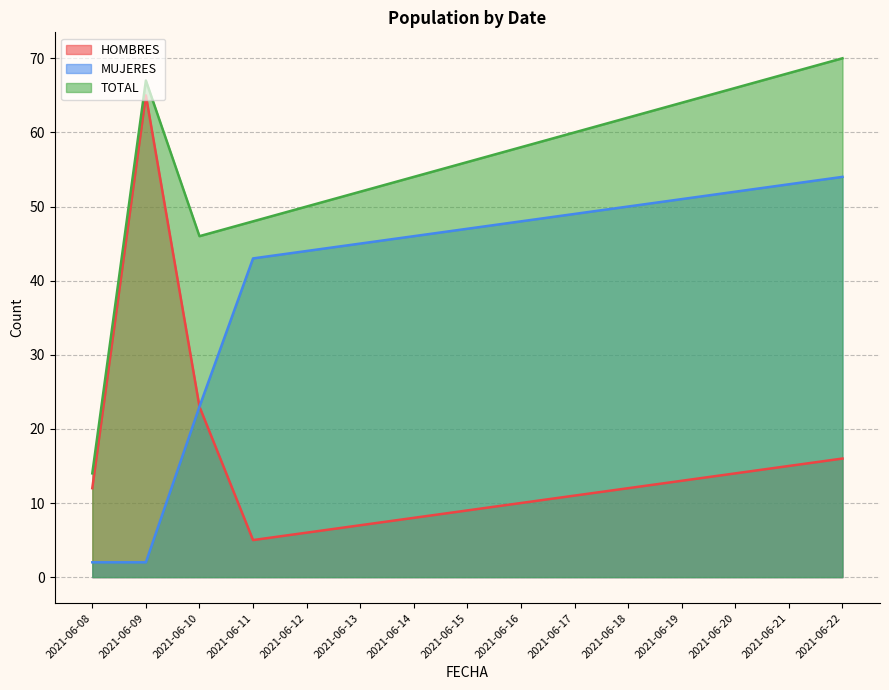

What is the value of the HOMBRES point at the 12th from the left?

13